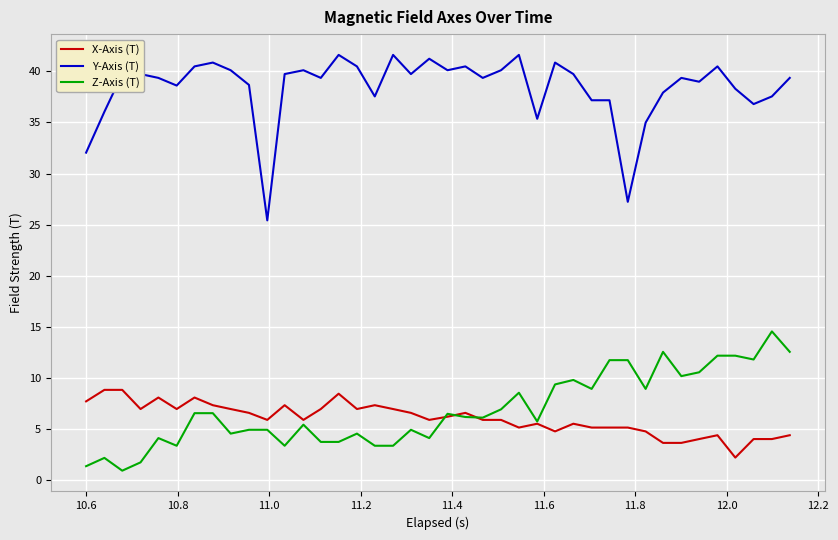

Which series has the largest total across all categories?

Y-Axis (T)